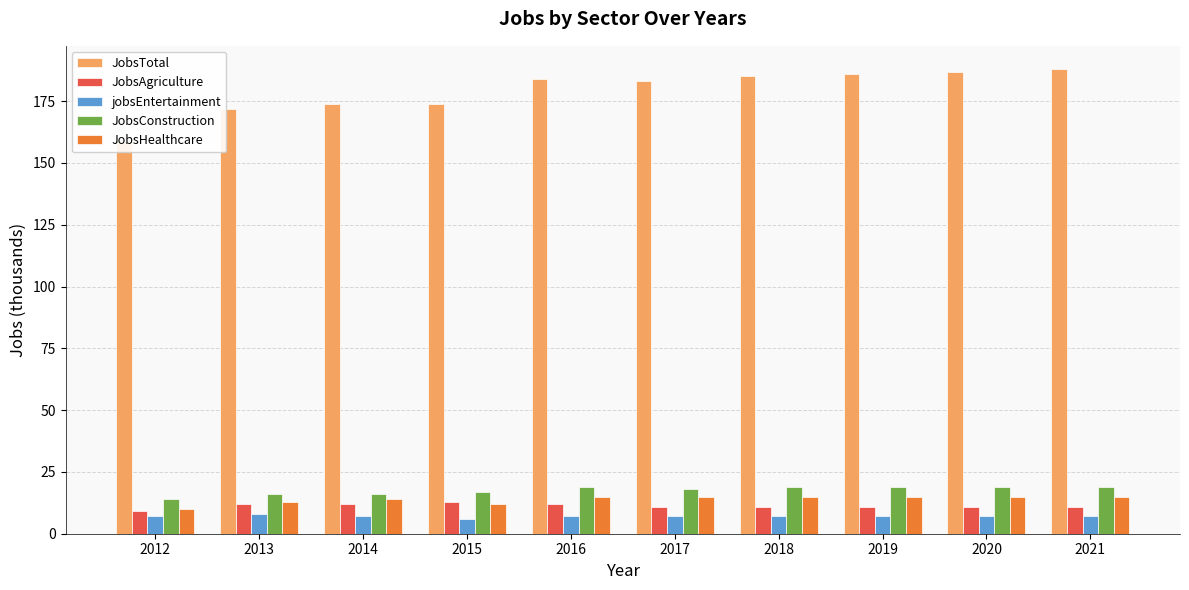

What is the difference between the maximum and minimum values in the JobsAgriculture series?

4